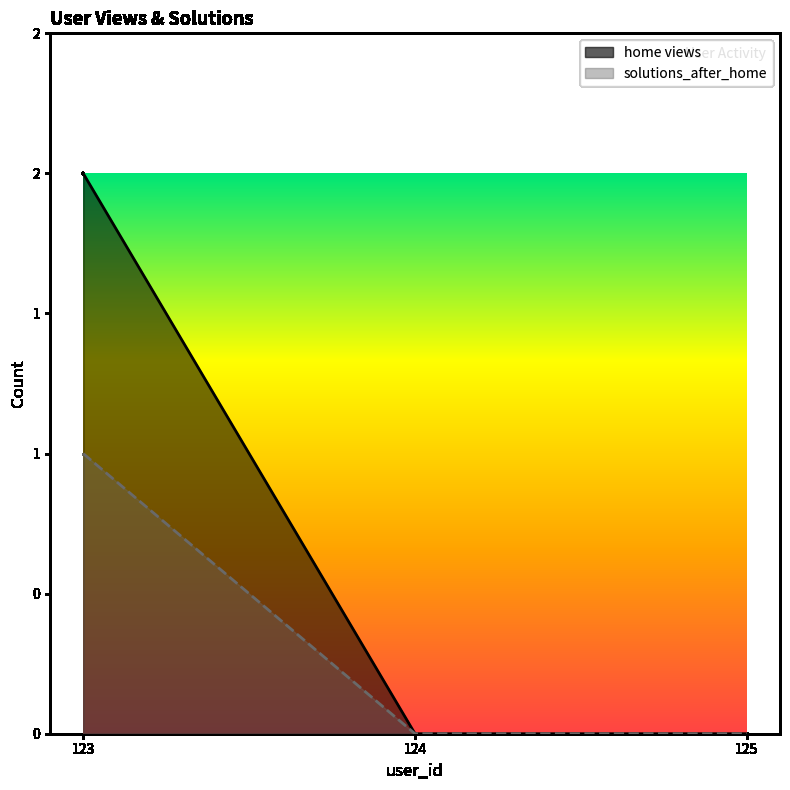

At how many categories does at least one series exceed 1?

1